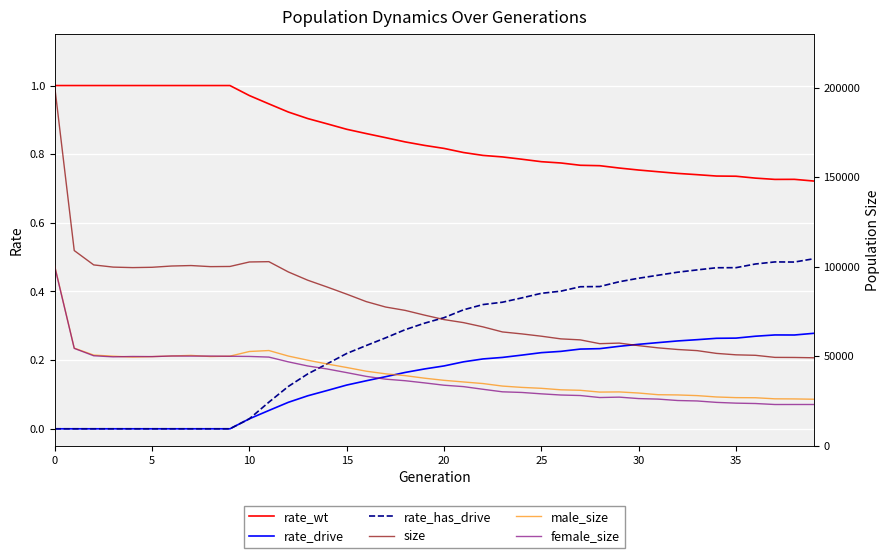

Between 9 and 13, which series saw the biggest shift?

size